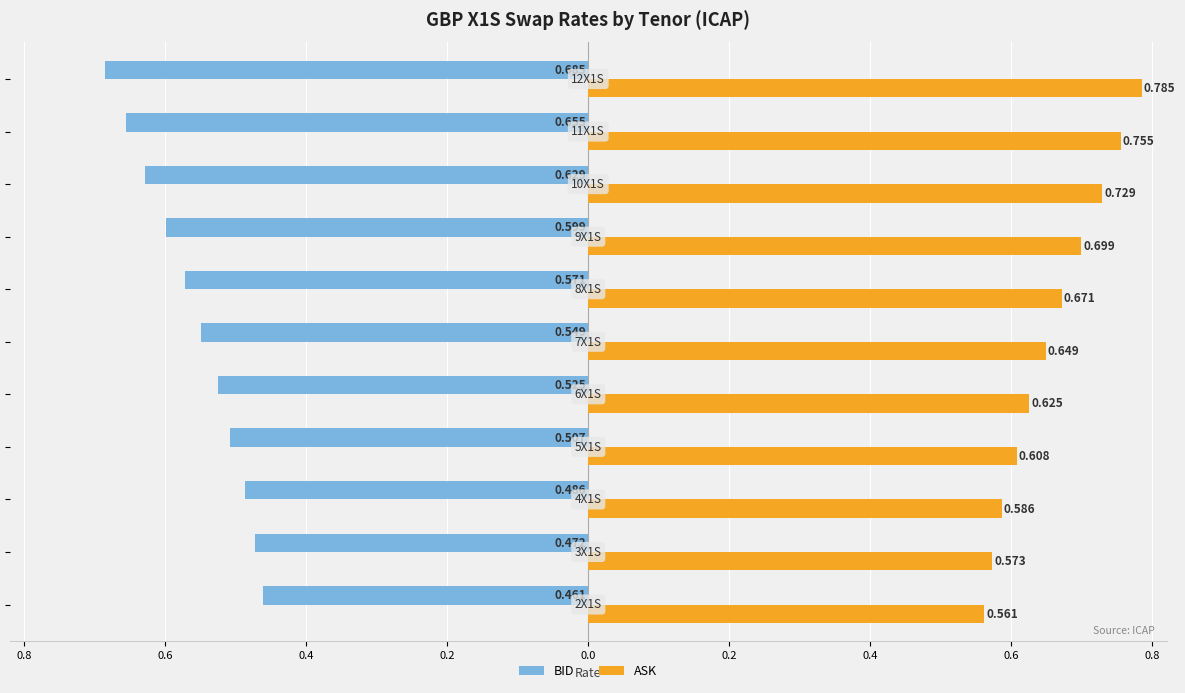

What is the difference between the second highest and second lowest values in the BID series?

0.2